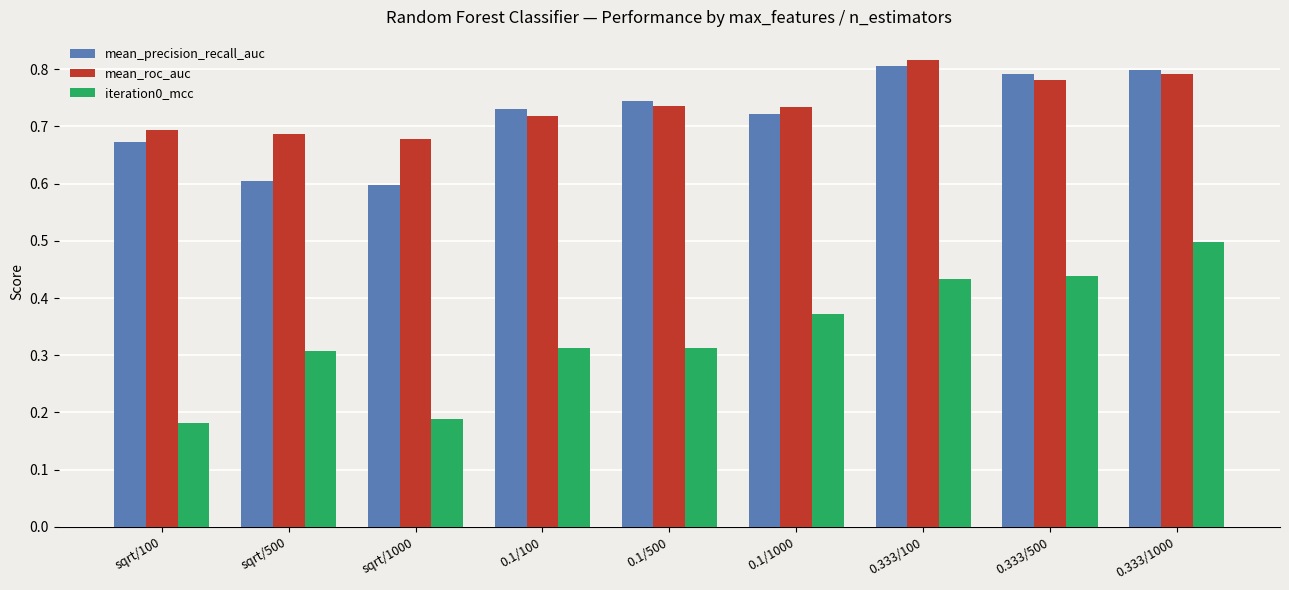

How many iteration0_mcc values are between 0 and 1?

9